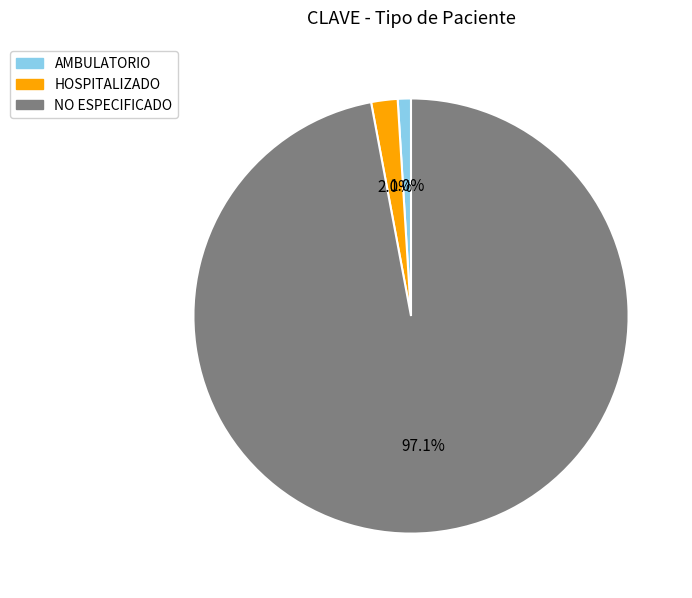

Does NO ESPECIFICADO account for over 50% of the chart?

Yes